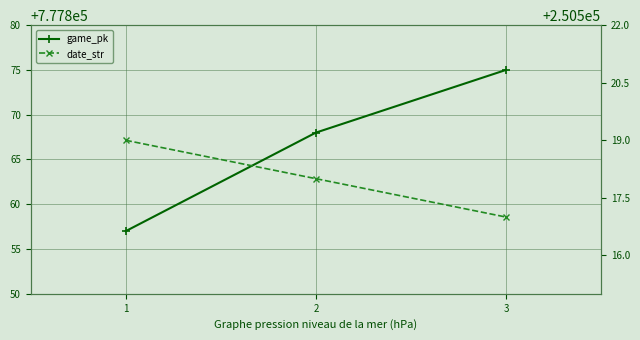

Which has a higher value, 3 or 2?

3